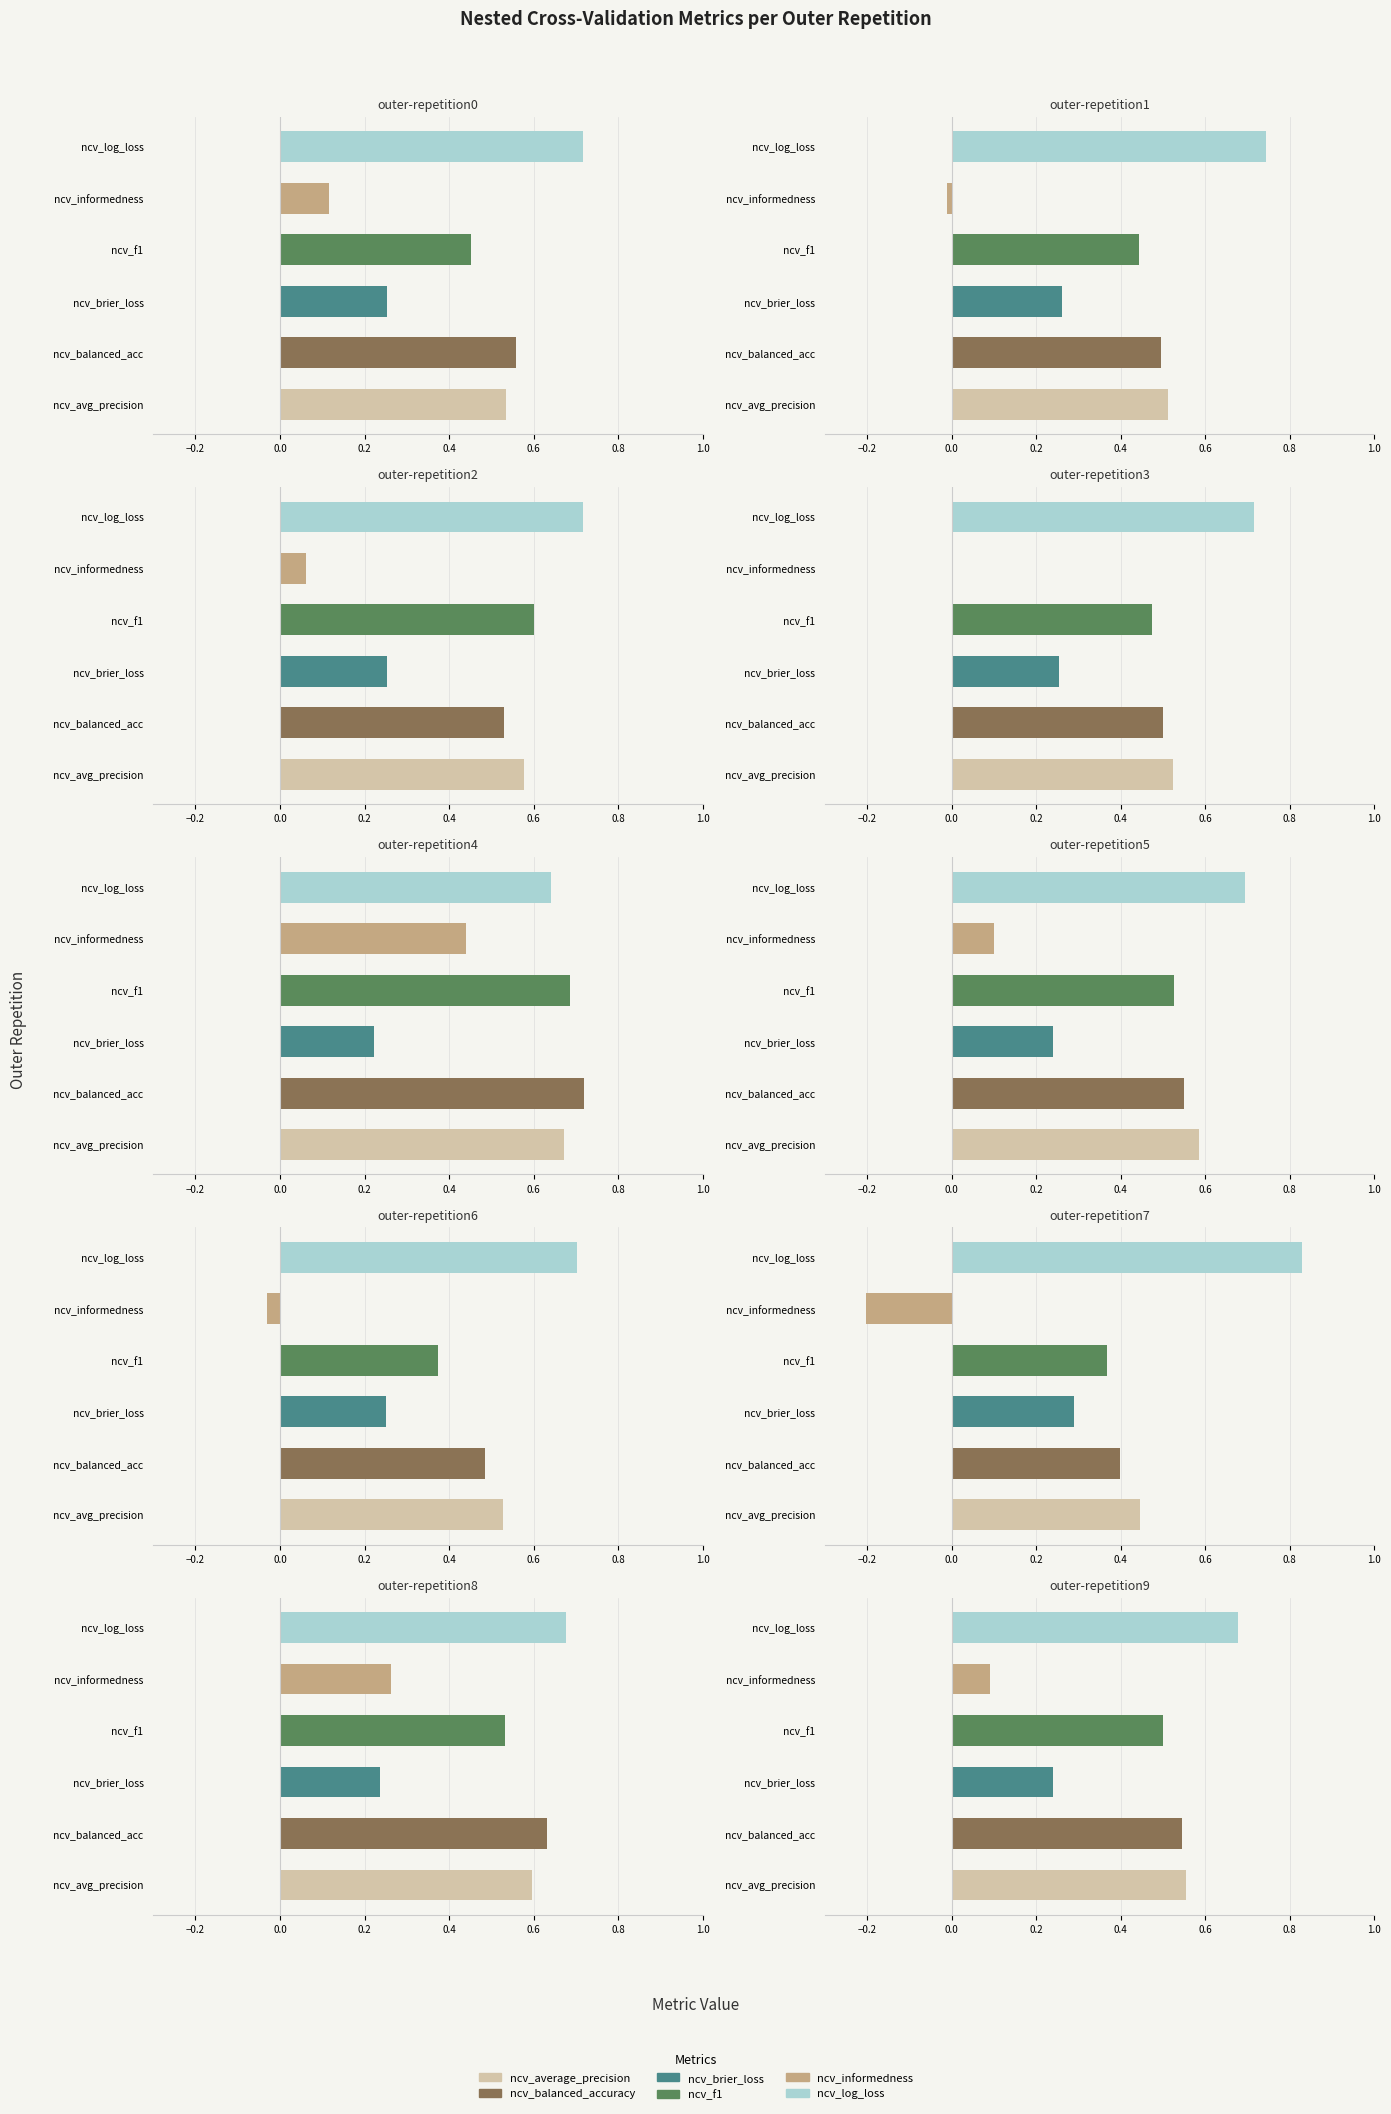

How many ncv_average_precision values are between 0 and 1?

10